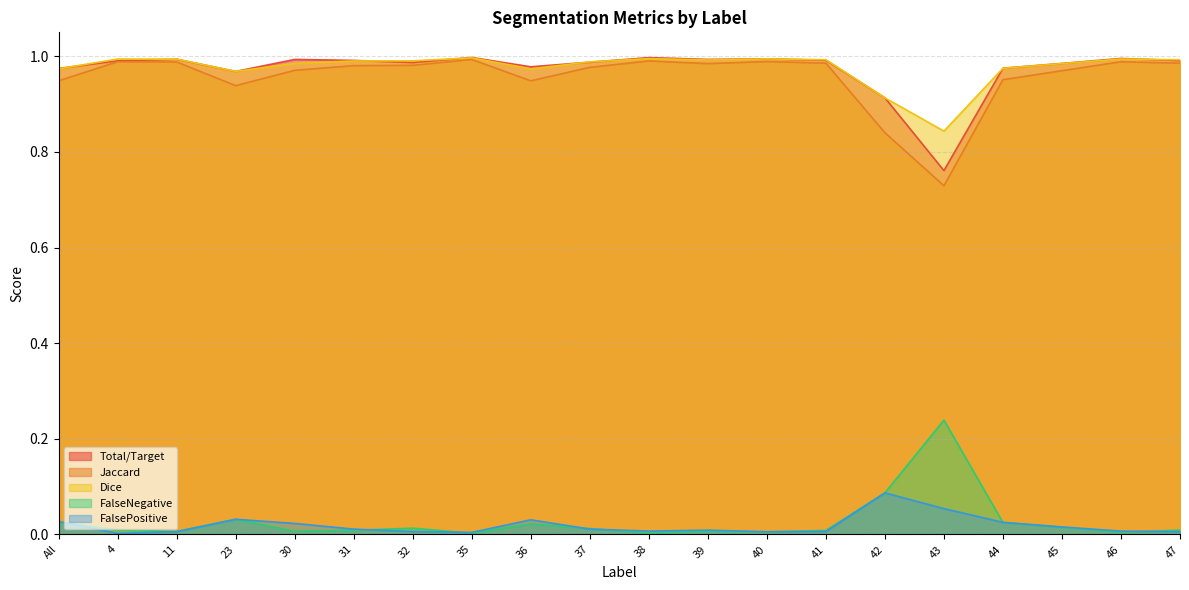

At how many categories does at least one series exceed 0?

20